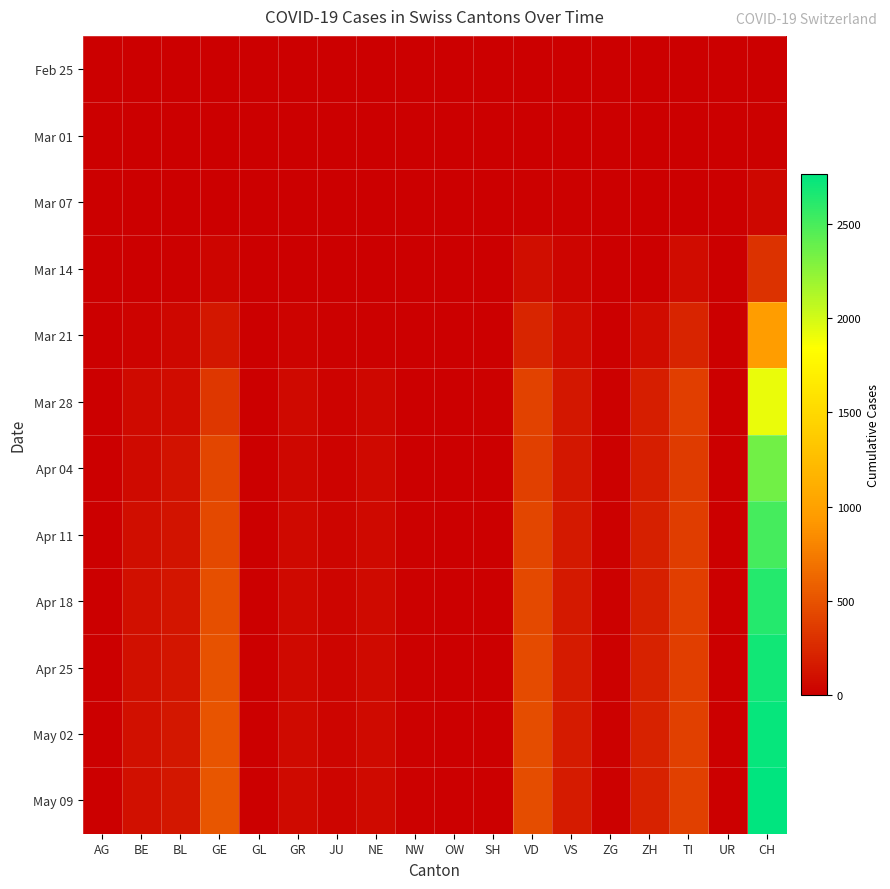

Which label corresponds to the largest value in the chart?

CH